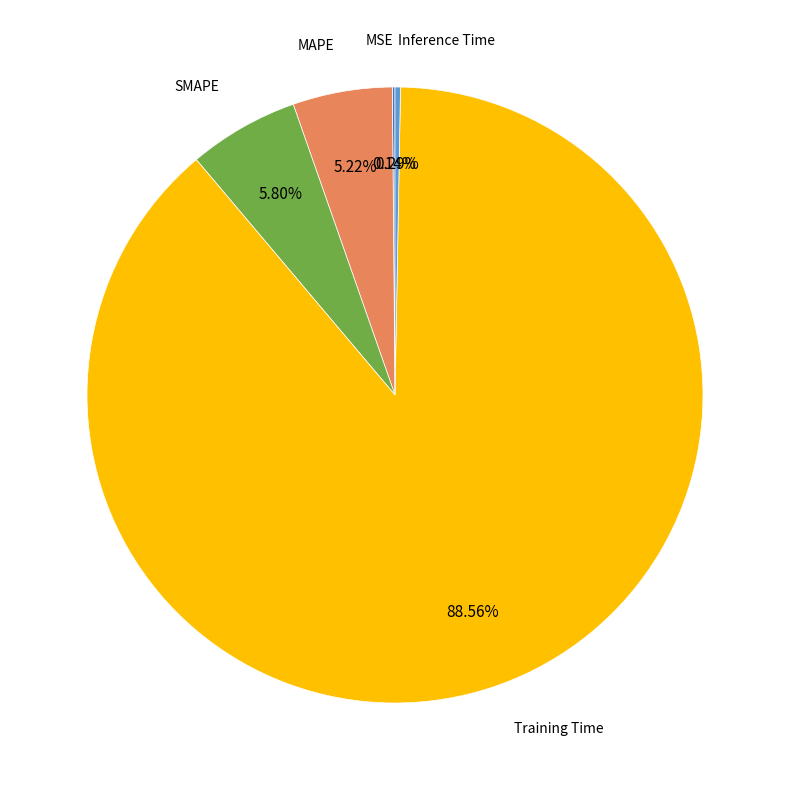

Combined, do Training Time and SMAPE account for over 50%?

Yes